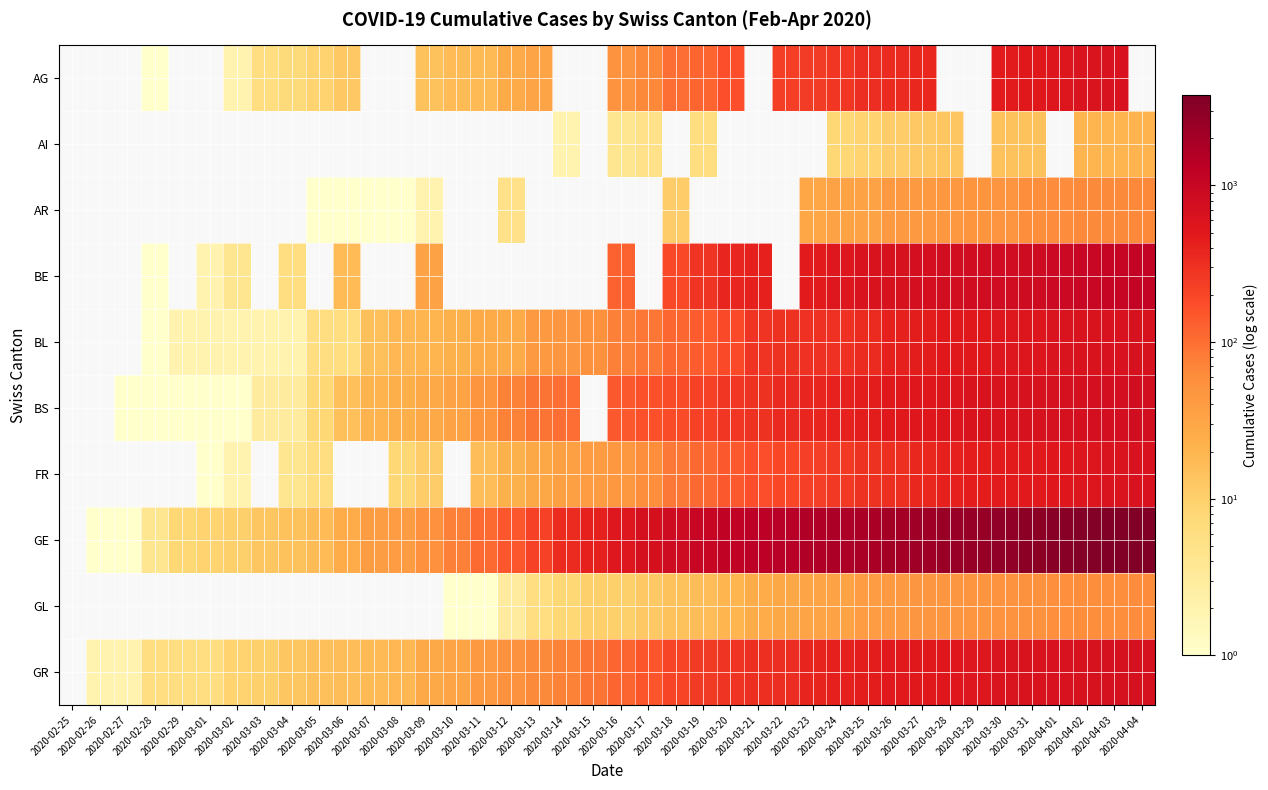

At 2020-04-02, list the series in order from largest to smallest.

GE, BE, BS, GR, BL, AG, FR, AR, GL, AI